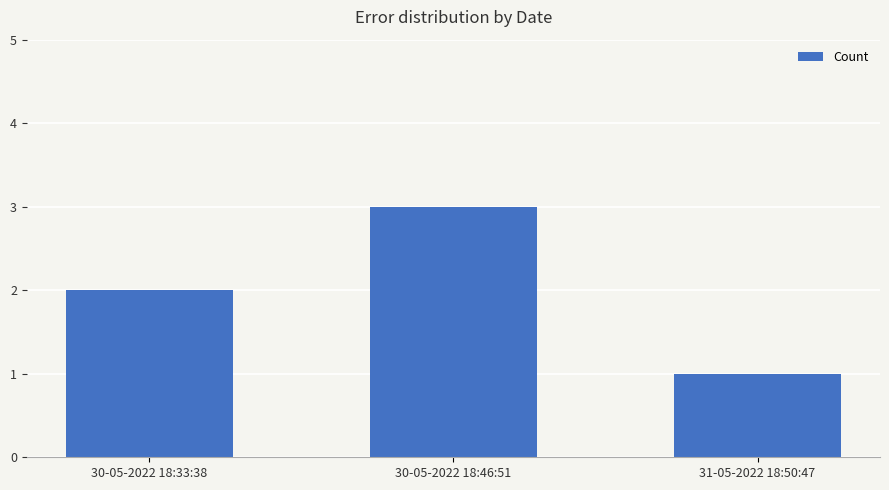

What is the value of the 3rd bar from the left?

1